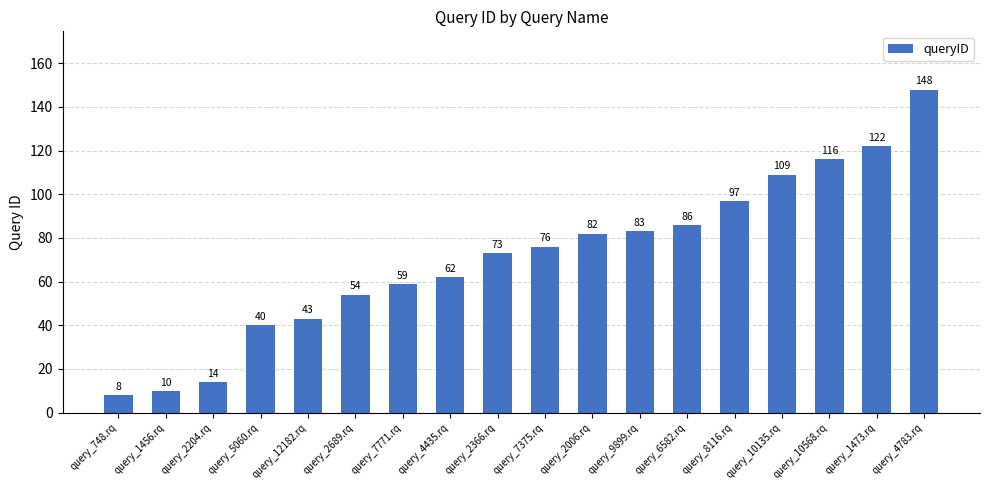

What is the difference between the values at query_1456.rq and query_4783.rq?

138